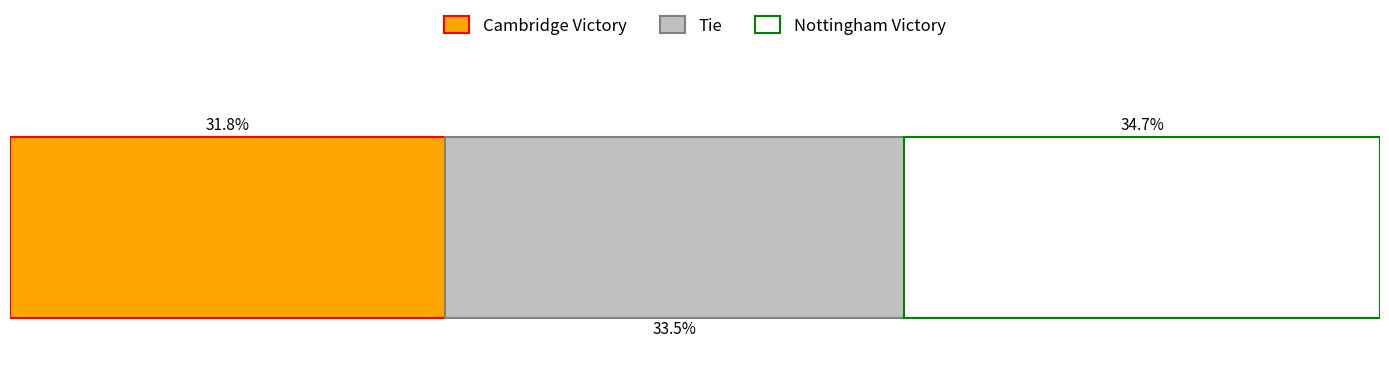

How many bars are there in each group?

3